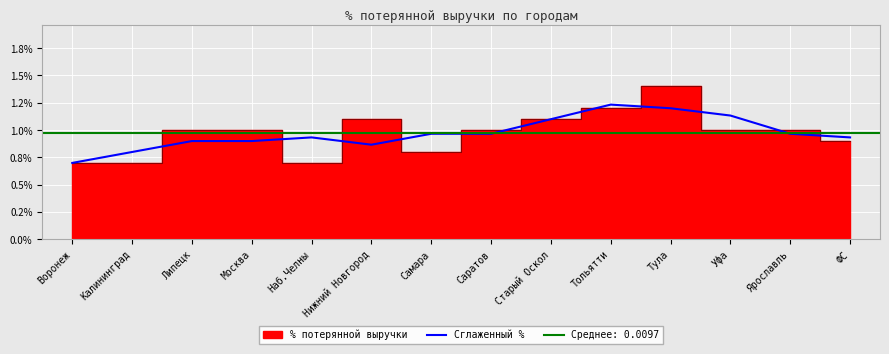

Which has a higher value, Саратов or Нижний Новгород?

Саратов